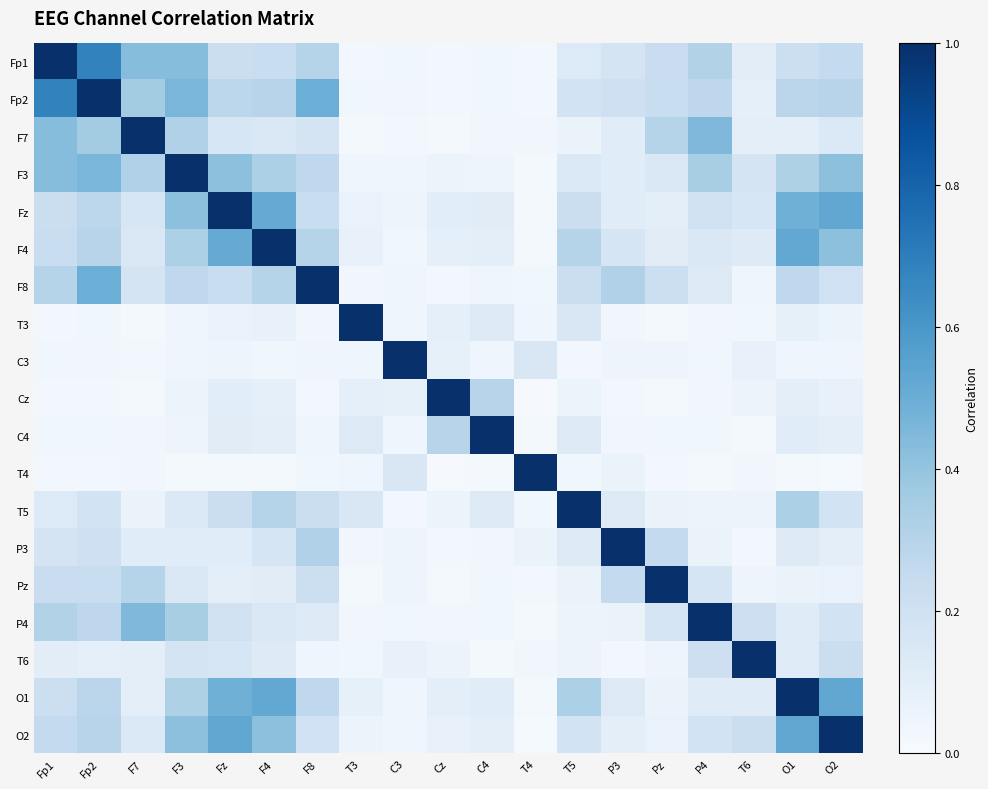

What is the spread (max minus min) of values at Pz?

1.0